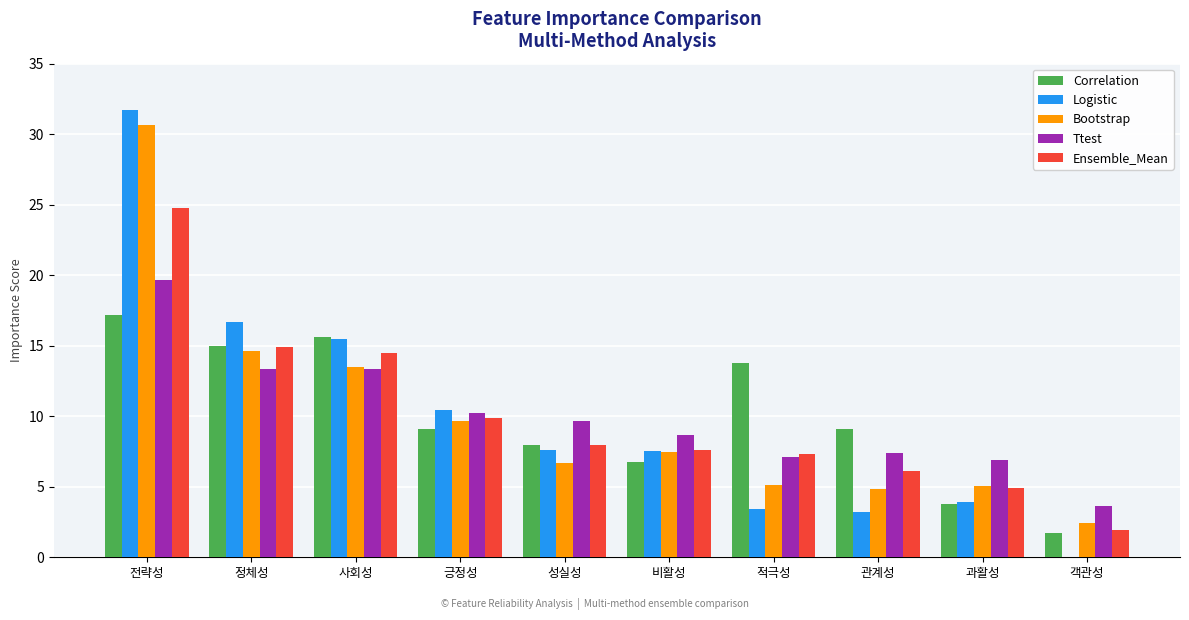

Between 전략성 and 적극성, which series saw the biggest shift?

Logistic